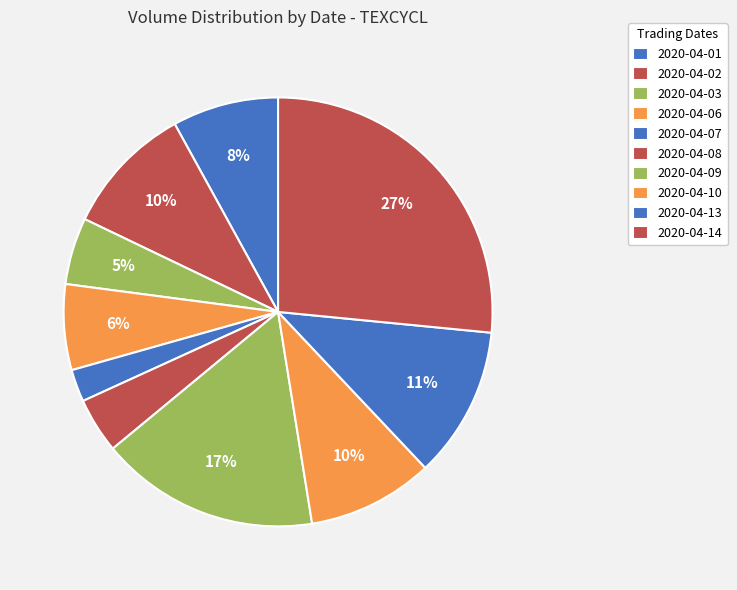

Which slice is the smallest?

2020-04-07